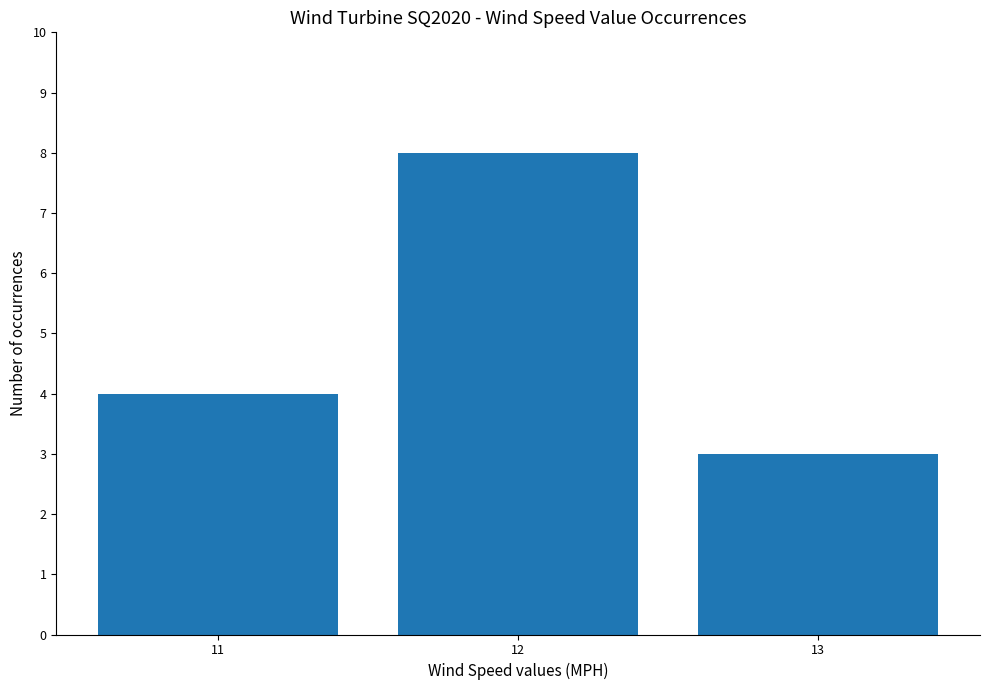

How many bars are there in total?

3